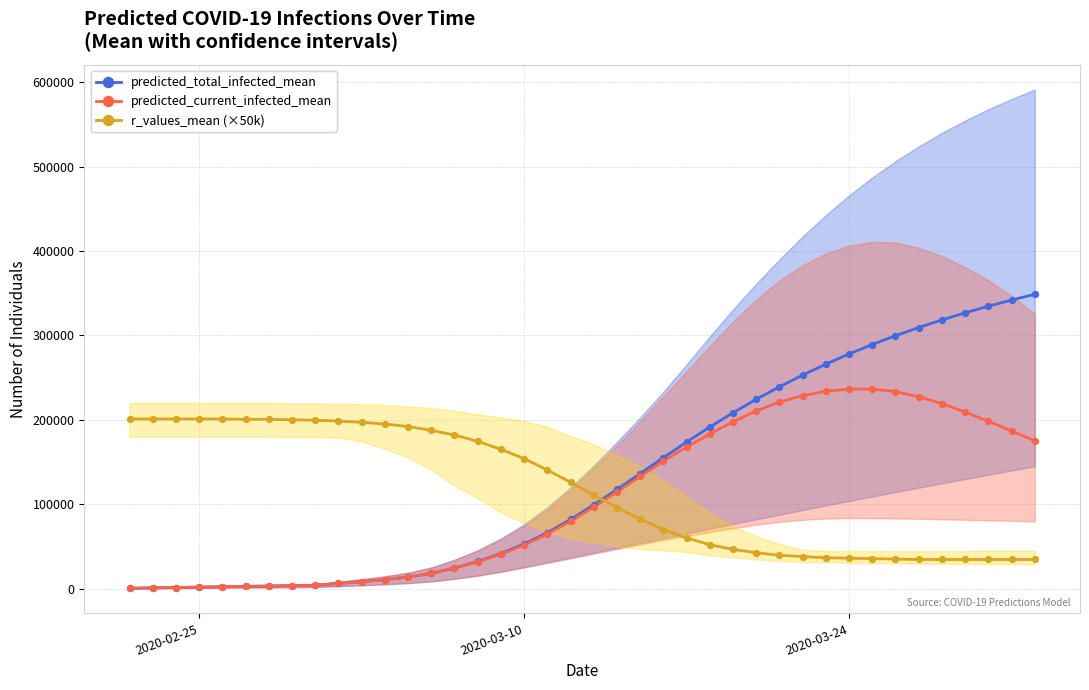

Which series reaches the minimum Y coordinate?

predicted_total_infected_mean